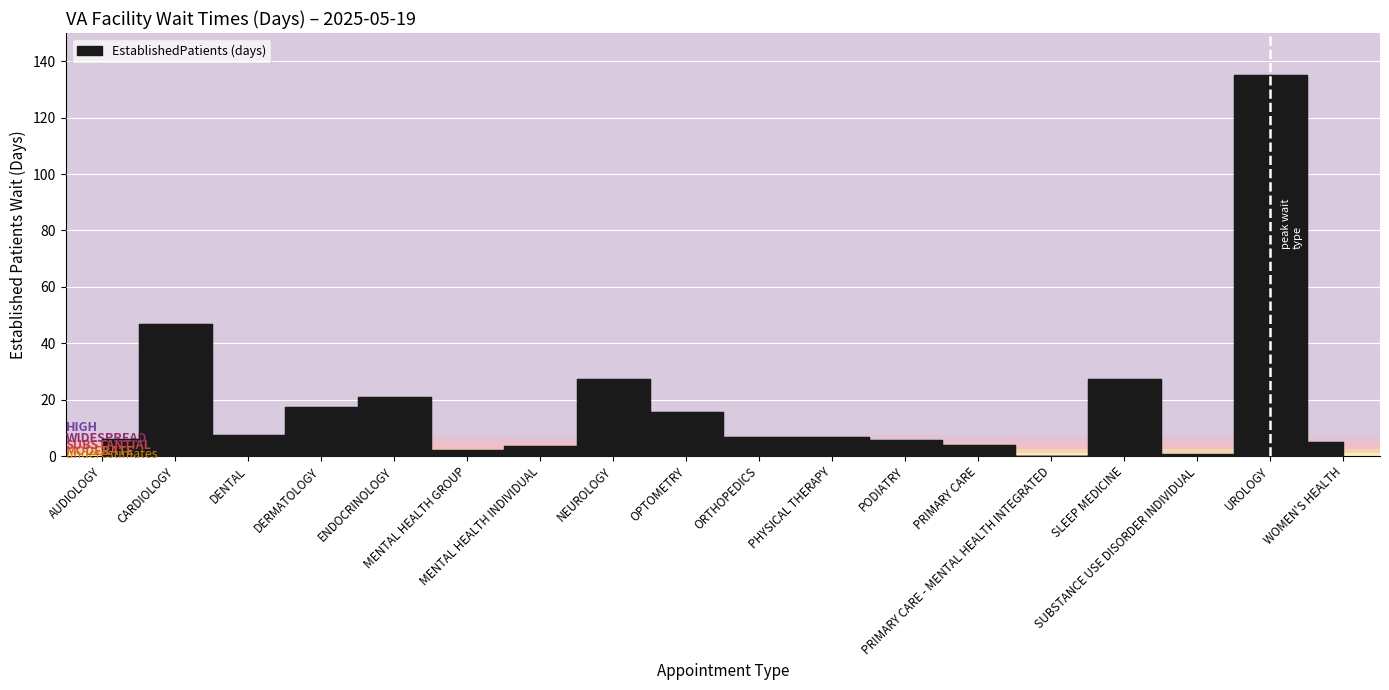

The chart shows a value of 1.6 at SUBSTANCE USE DISORDER INDIVIDUAL. True or false?

False